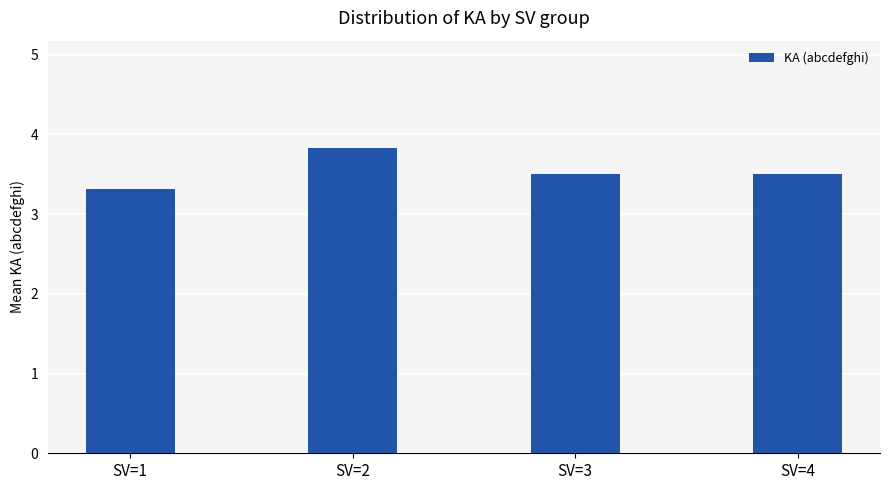

Reading right to left, extract all data points from this chart.

3.5	3.5	3.8	3.3